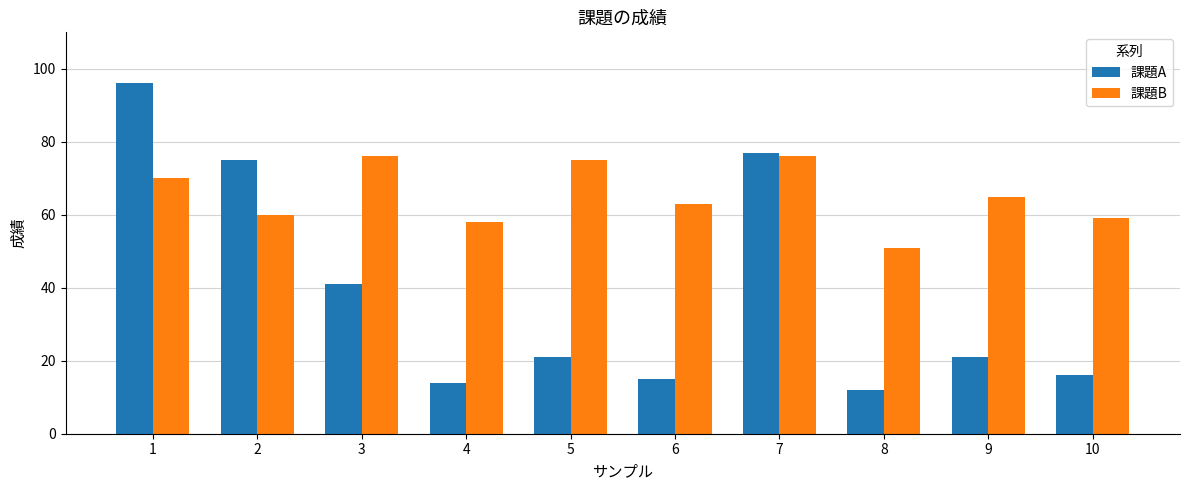

What is the value of the 課題A bar at the 4th from the left?

14